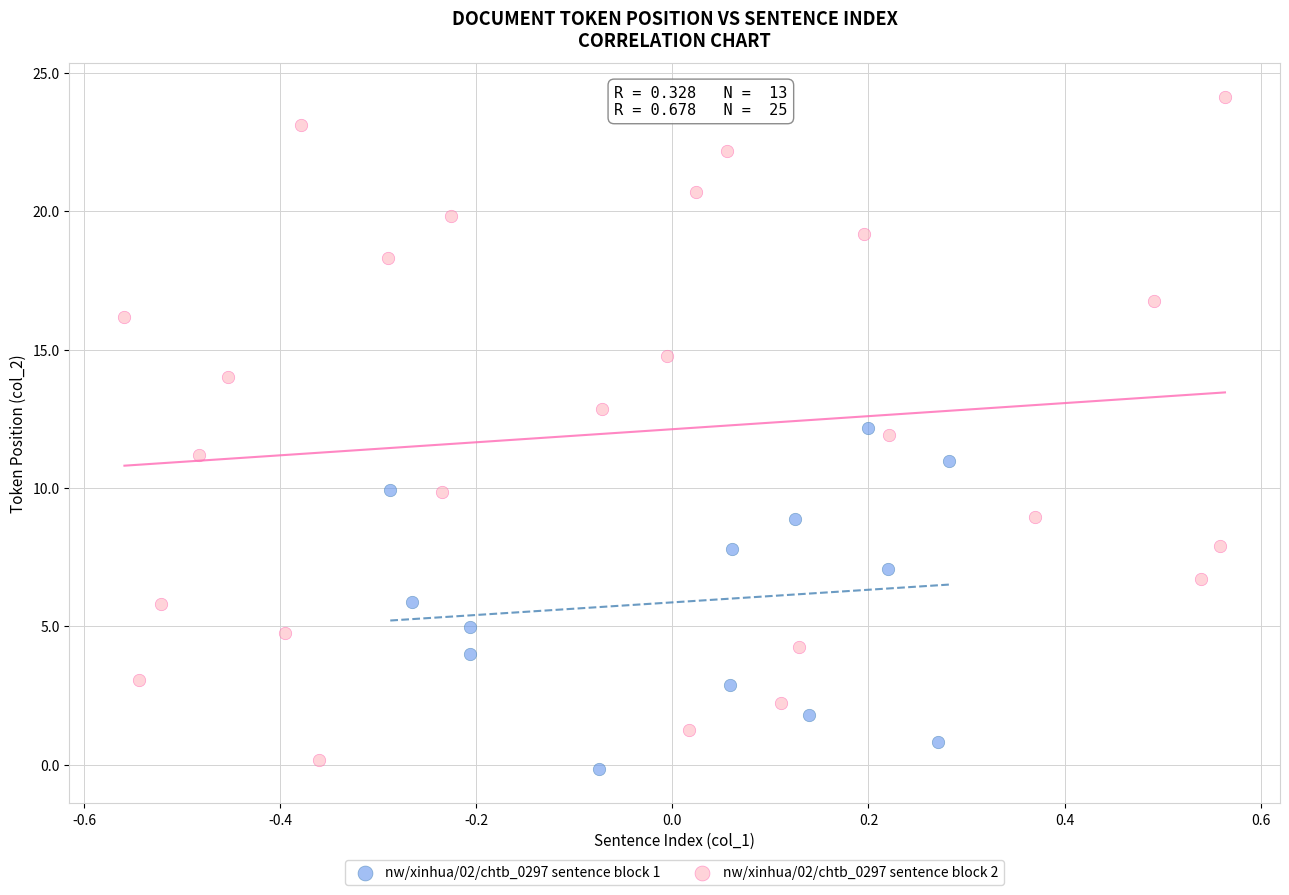

Which series has the widest spread of Y values?

nw/xinhua/02/chtb_0297 sentence block 2